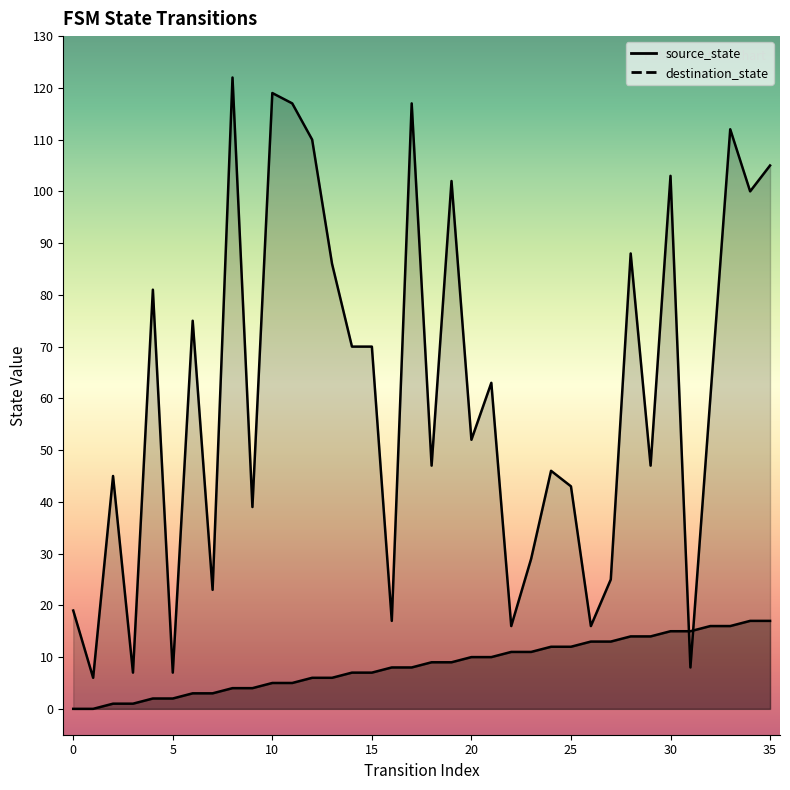

What is the difference between the maximum and minimum values in the source_state series?

17